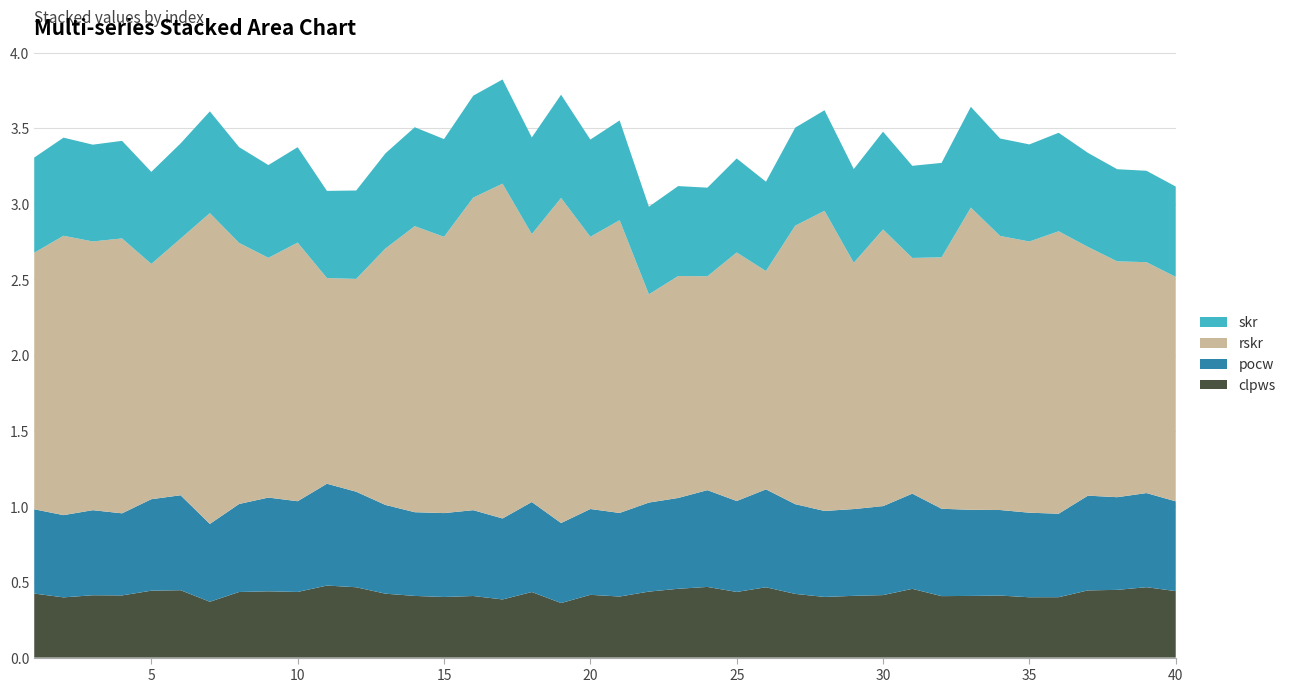

Reading right to left, what are all the values shown in this chart?

clpws: 39=0.4	38=0.5	37=0.4	36=0.4	35=0.4	34=0.4	33=0.4	32=0.4	31=0.4	30=0.5	29=0.4	28=0.4	27=0.4	26=0.4	25=0.5	24=0.4	23=0.5	22=0.5	21=0.4	20=0.4	19=0.4	18=0.4	17=0.4	16=0.4	15=0.4	14=0.4	13=0.4	12=0.4	11=0.5	10=0.5	9=0.4	8=0.4	7=0.4	6=0.4	5=0.4	4=0.4	3=0.4	2=0.4	1=0.4	0=0.4
pocw: 39=0.6	38=0.6	37=0.6	36=0.6	35=0.6	34=0.6	33=0.6	32=0.6	31=0.6	30=0.6	29=0.6	28=0.6	27=0.6	26=0.6	25=0.6	24=0.6	23=0.6	22=0.6	21=0.6	20=0.6	19=0.6	18=0.5	17=0.6	16=0.5	15=0.6	14=0.6	13=0.6	12=0.6	11=0.6	10=0.7	9=0.6	8=0.6	7=0.6	6=0.5	5=0.6	4=0.6	3=0.5	2=0.6	1=0.5	0=0.6
rskr: 39=1.5	38=1.5	37=1.6	36=1.6	35=1.9	34=1.8	33=1.8	32=2.0	31=1.7	30=1.6	29=1.8	28=1.6	27=2.0	26=1.8	25=1.4	24=1.6	23=1.4	22=1.5	21=1.4	20=1.9	19=1.8	18=2.1	17=1.8	16=2.2	15=2.1	14=1.8	13=1.9	12=1.7	11=1.4	10=1.4	9=1.7	8=1.6	7=1.7	6=2.1	5=1.7	4=1.6	3=1.8	2=1.8	1=1.8	0=1.7
skr: 39=0.6	38=0.6	37=0.6	36=0.6	35=0.7	34=0.6	33=0.6	32=0.7	31=0.6	30=0.6	29=0.6	28=0.6	27=0.7	26=0.6	25=0.6	24=0.6	23=0.6	22=0.6	21=0.6	20=0.7	19=0.6	18=0.7	17=0.6	16=0.7	15=0.7	14=0.6	13=0.7	12=0.6	11=0.6	10=0.6	9=0.6	8=0.6	7=0.6	6=0.7	5=0.6	4=0.6	3=0.6	2=0.6	1=0.6	0=0.6